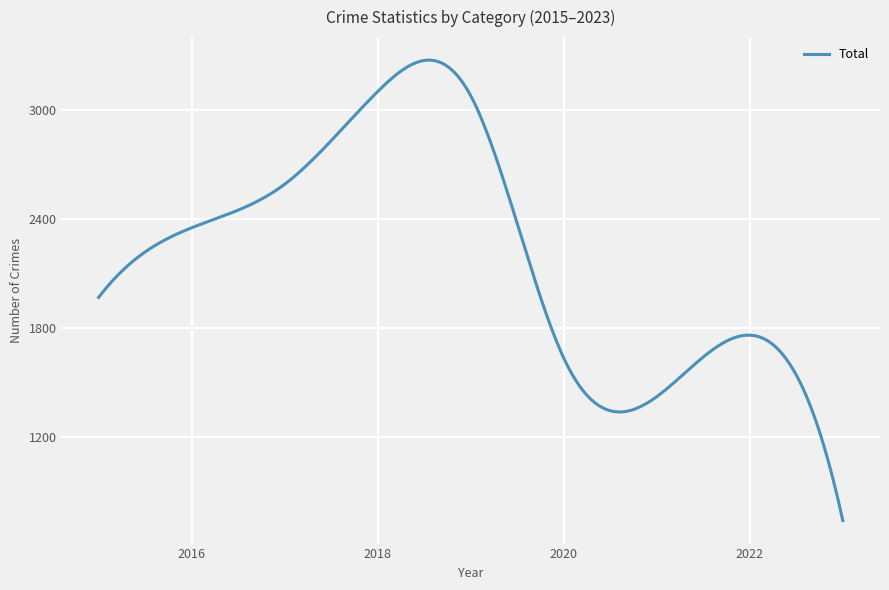

What is the difference between the maximum and minimum values?

2538.2